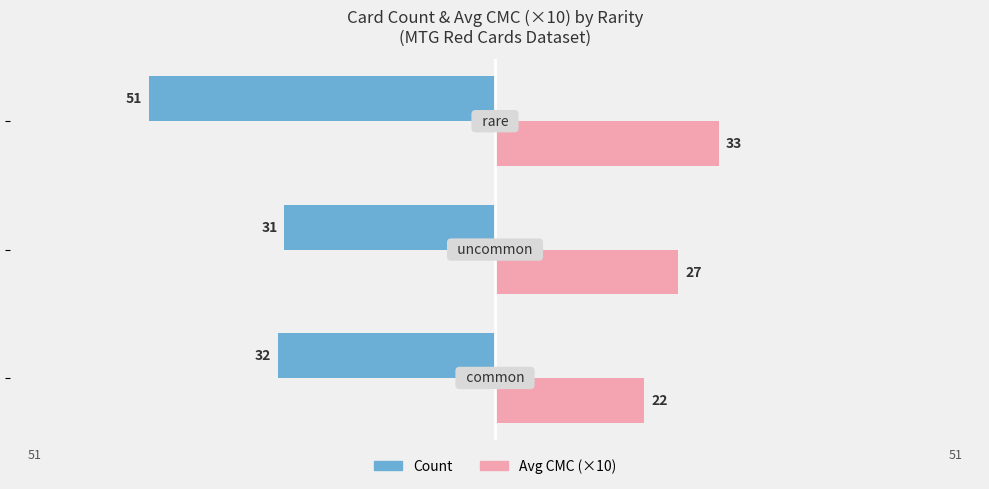

What are all the series names shown in the legend?

Count, Avg CMC (×10)